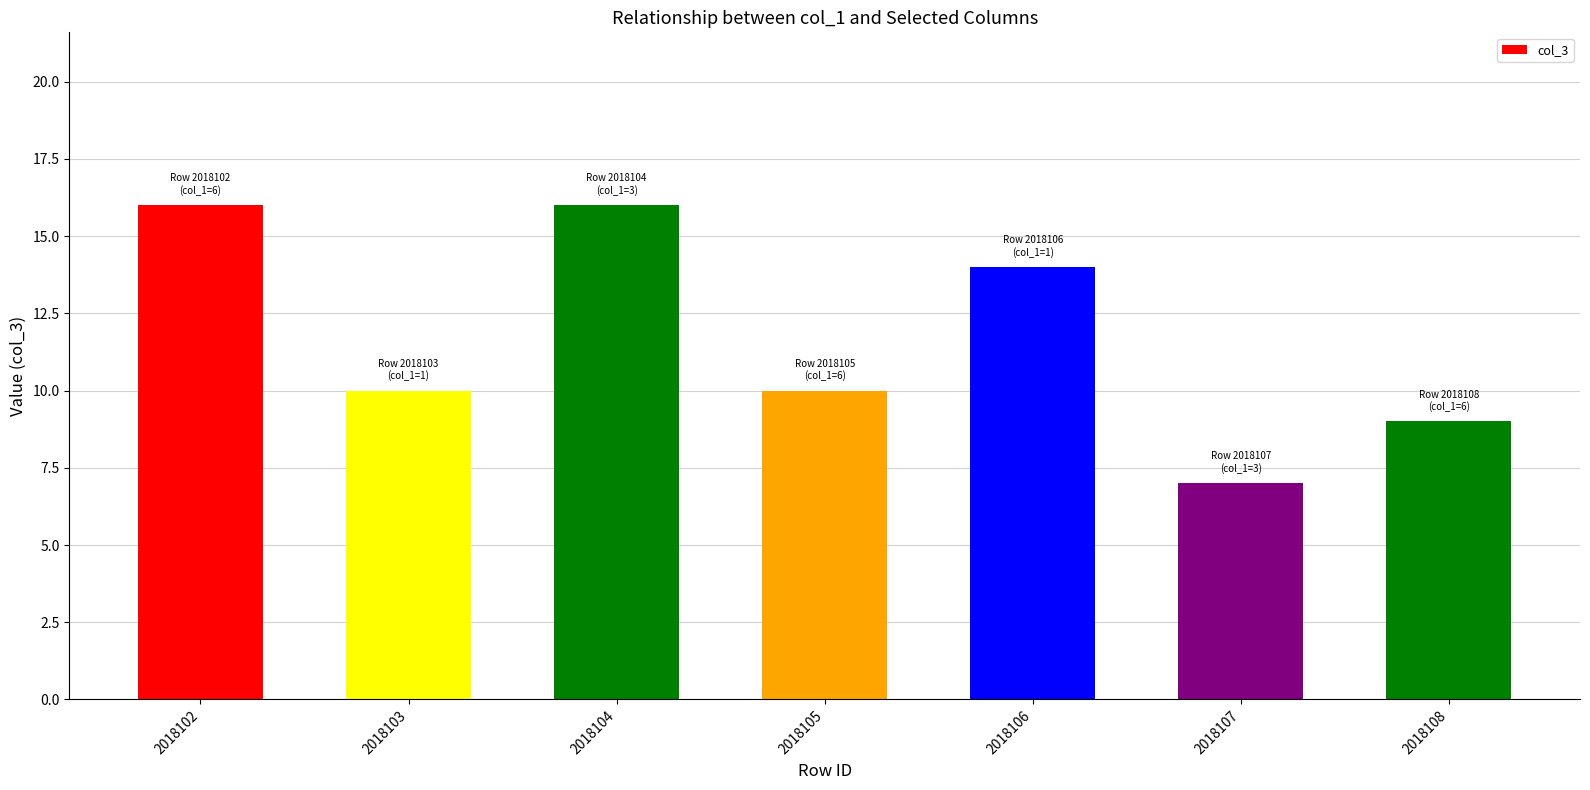

True or false: the data shows 5 at 2018108.

False